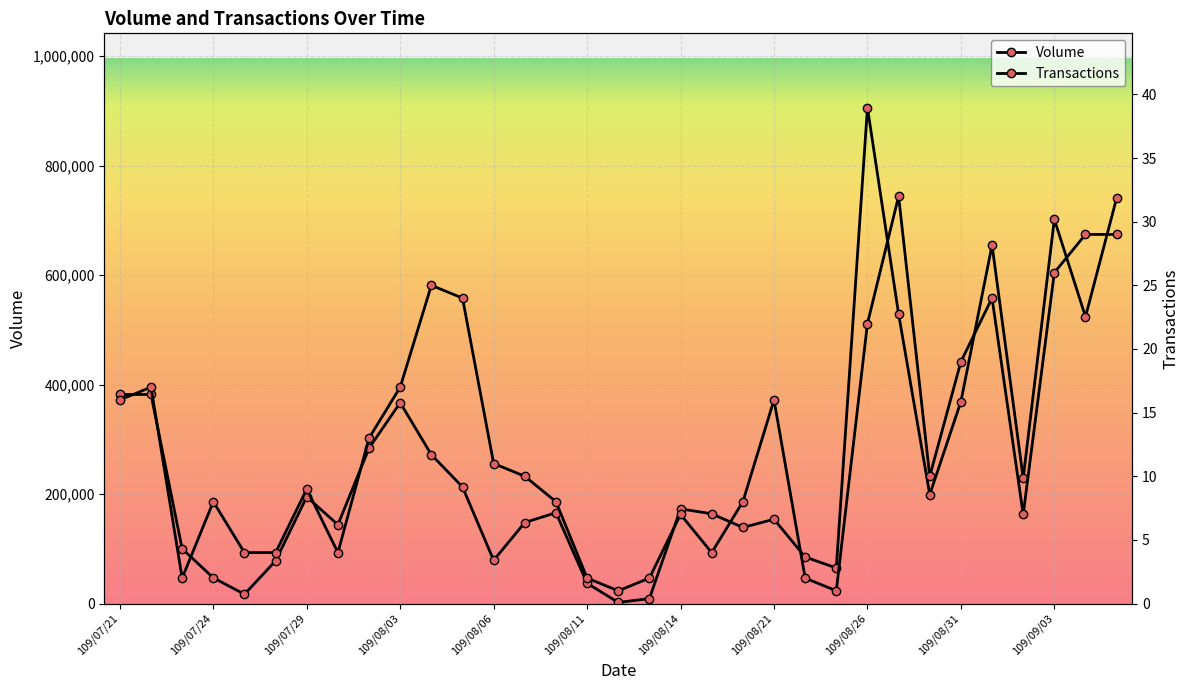

How many lines are shown in the chart?

2